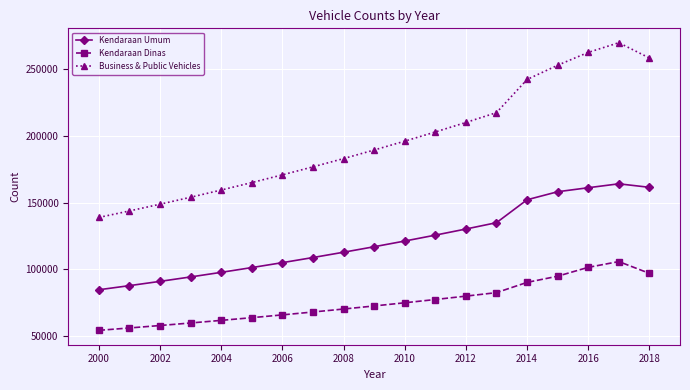

What is the average value of the Kendaraan Dinas series?

75421.2